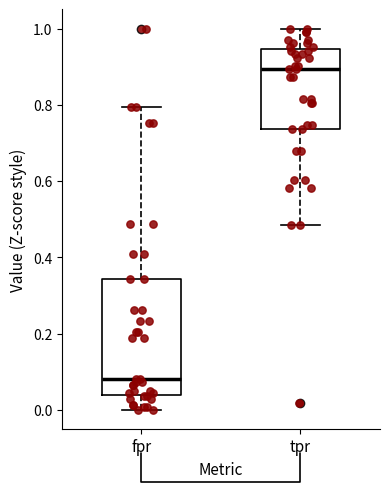

Reading left to right, transcribe this box plot: for each box, give where its median line is, the range the box spans, and where its two whiskers end, as read against the y-axis. The values are not printed on the chart, so give them approximately, as read against the axis.

fpr: median 0.08, box 0.04 to 0.34, whiskers 0.00 to 0.80
tpr: median 0.90, box 0.74 to 0.94, whiskers 0.48 to 1.00